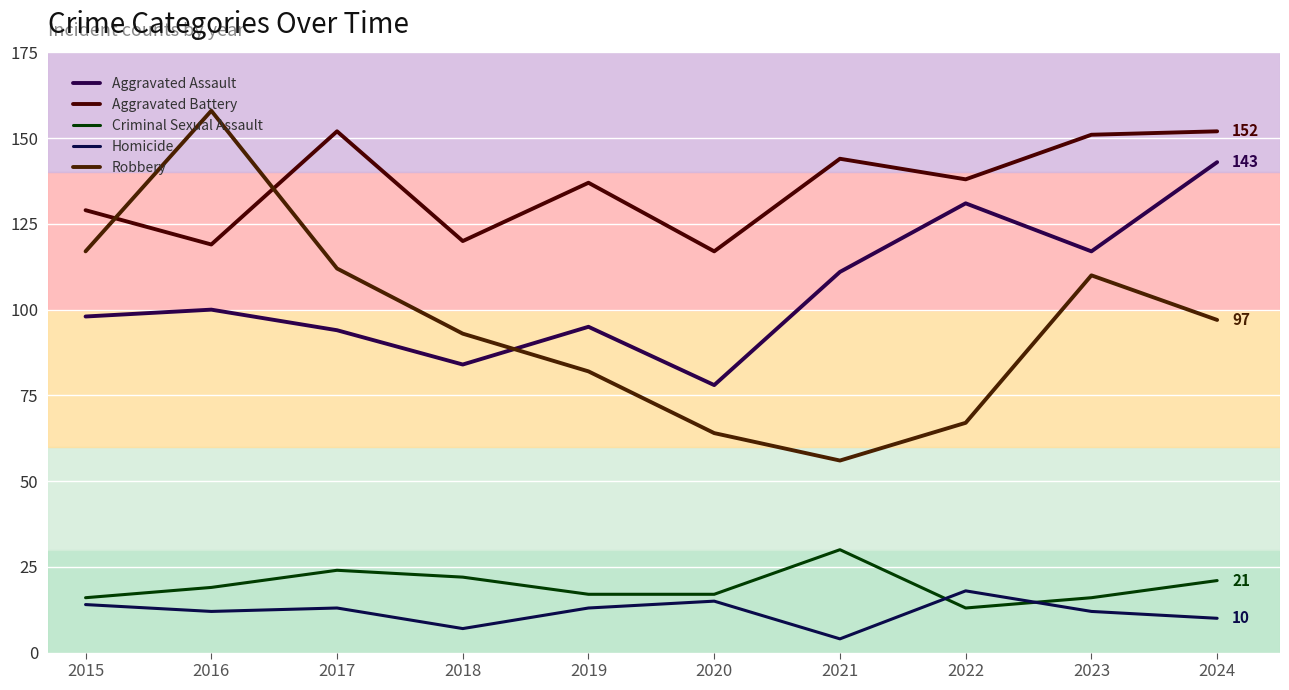

Which series has the largest total across all categories?

Aggravated Battery